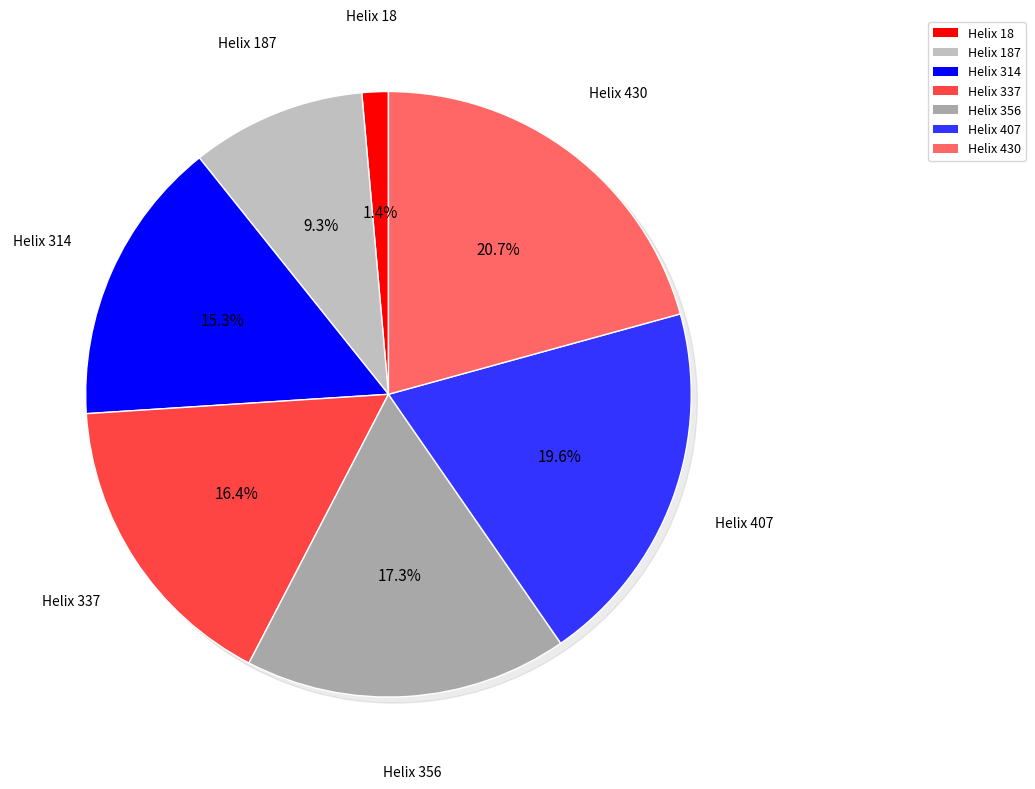

To the nearest percent, what is the average slice percentage?

14%